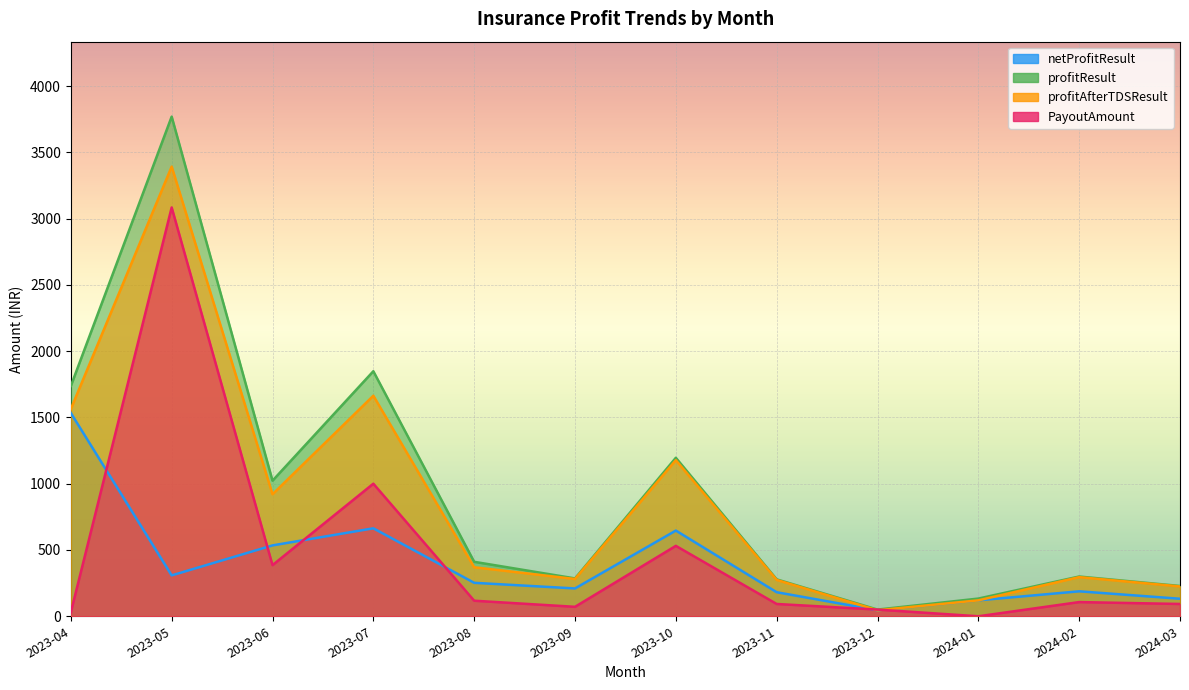

True or false: netProfitResult has a value of 252.4 at 2023-08.

True